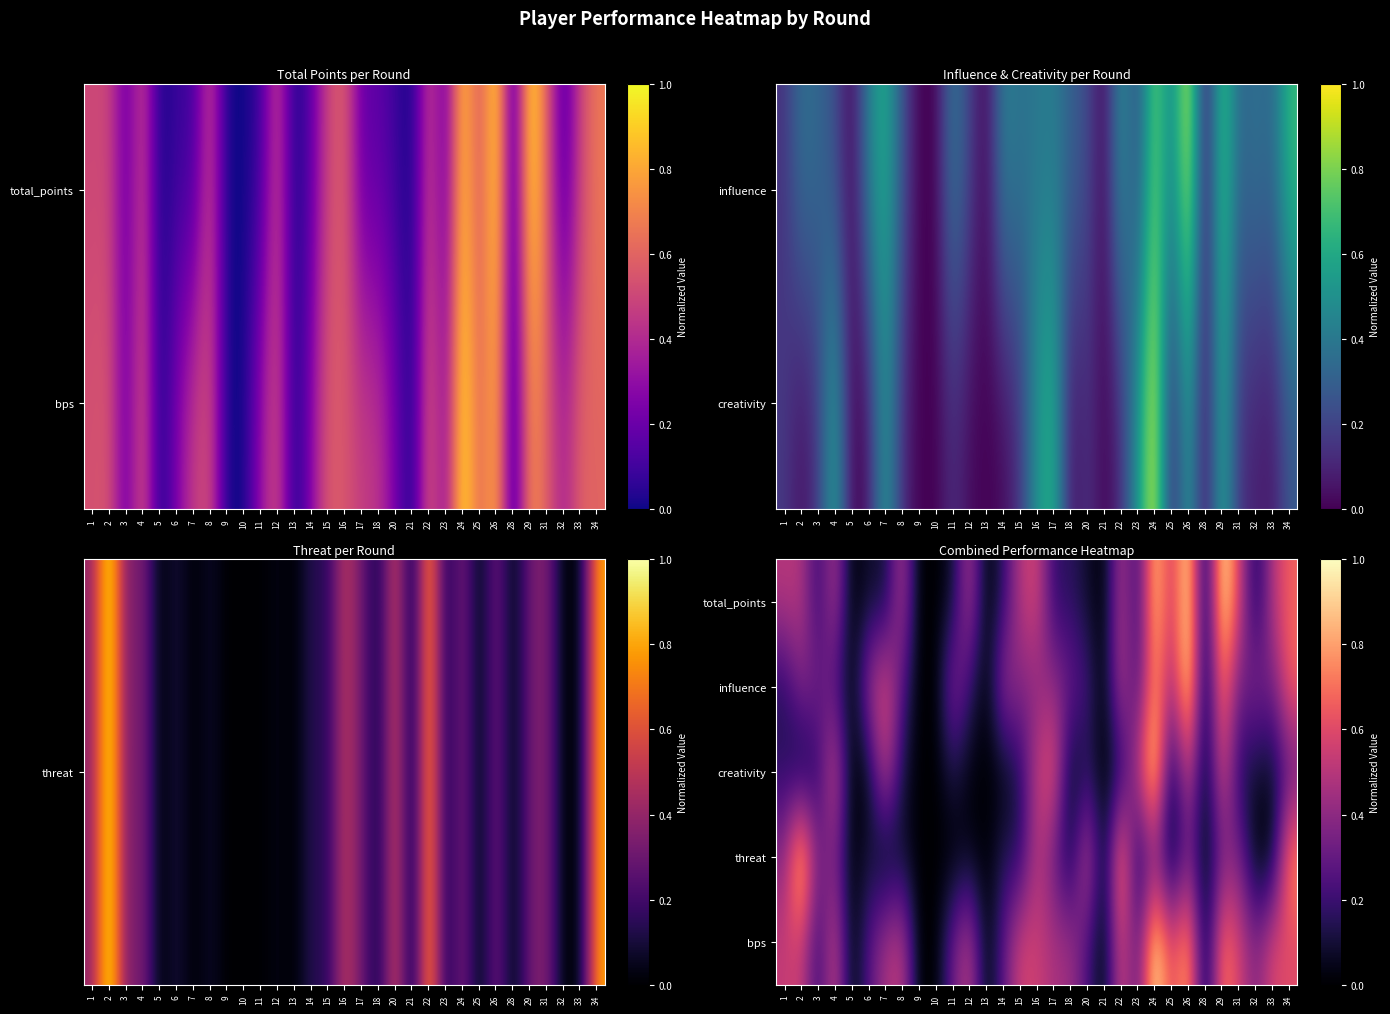

How many data points does each series have?

31